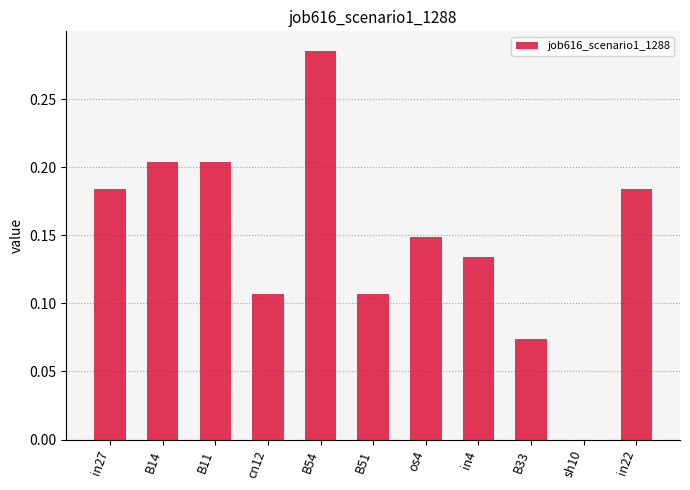

Which has a higher value, B11 or in27?

B11